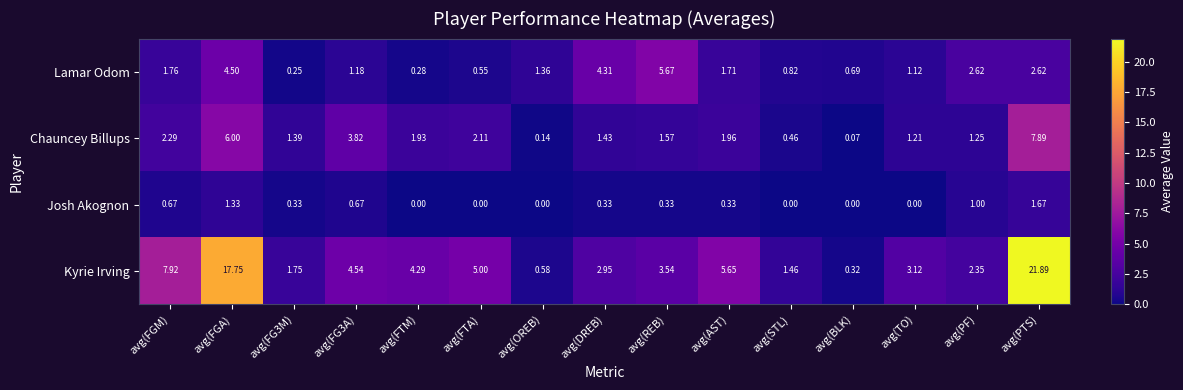

Between avg(FGM) and avg(FG3A), which series saw the biggest shift?

Kyrie Irving